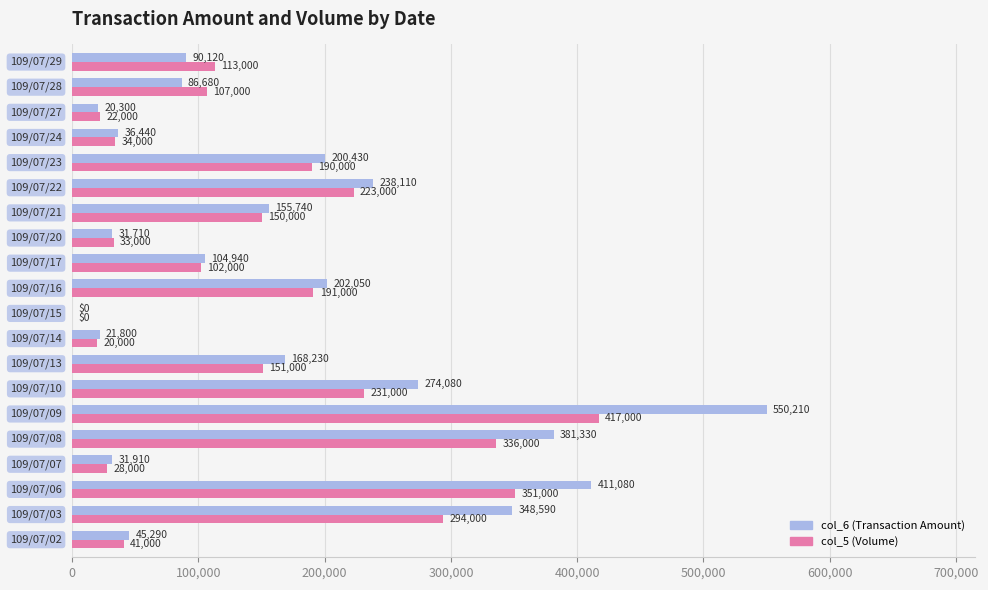

Which series has the largest total across all categories?

col_6 (Transaction Amount)